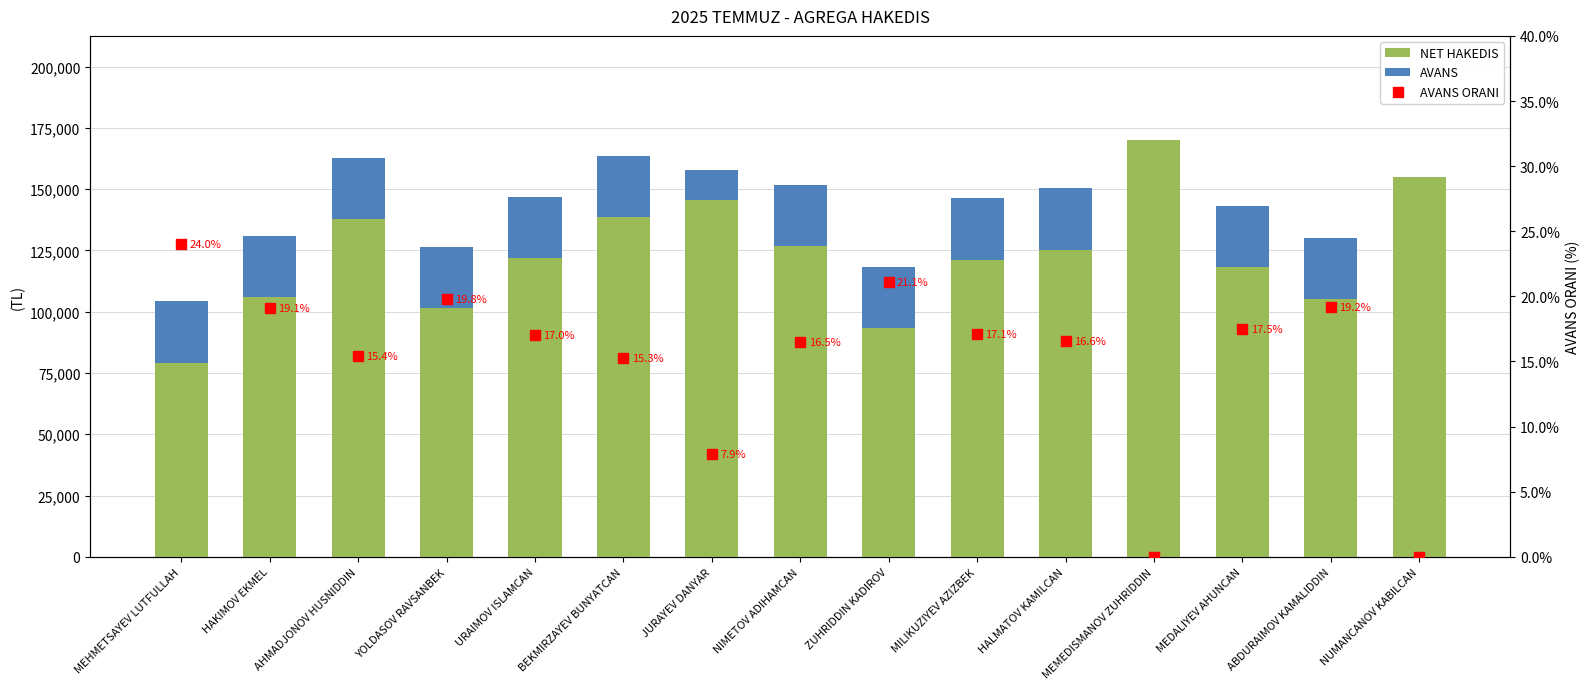

At which category is the sum across all series the highest?

MEMEDISMANOV ZUHRIDDIN